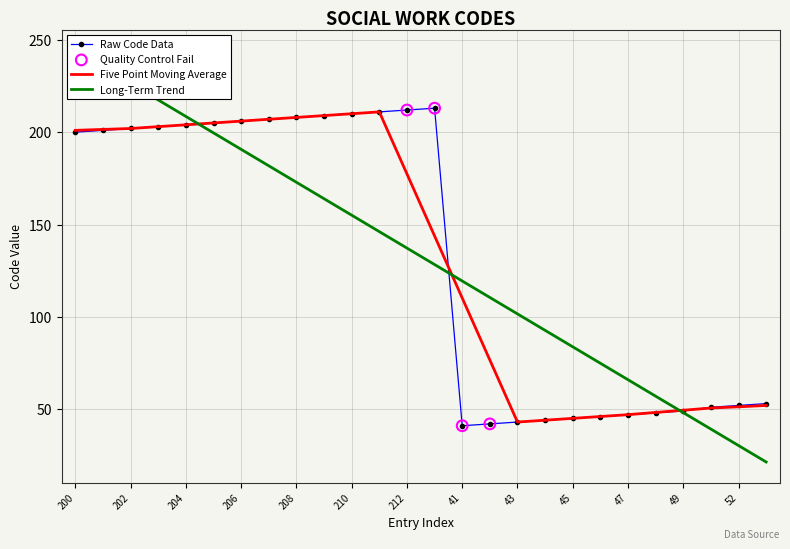

What is the change in value from 207 to 212?

+5